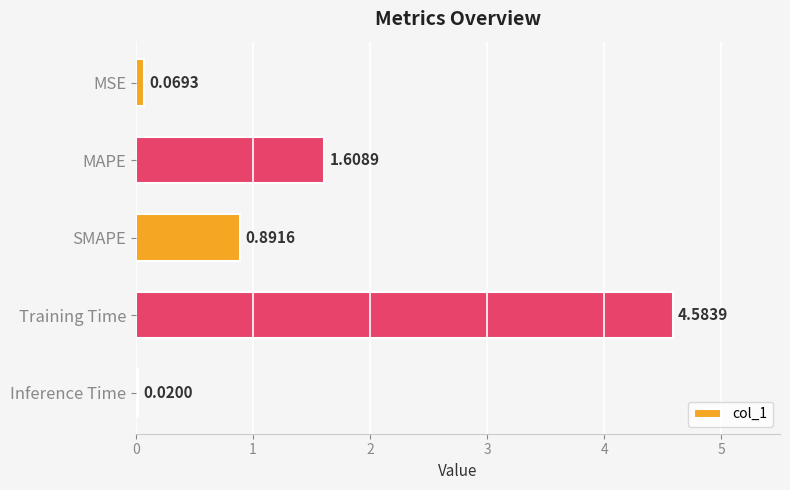

What is the sum of all values?

7.2